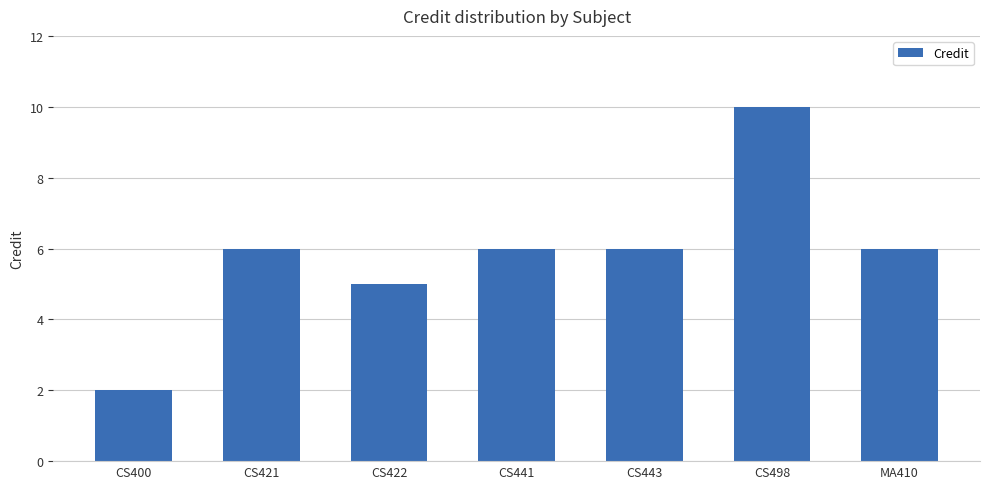

Reading left to right, extract all data points from this chart.

2	6	5	6	6	10	6